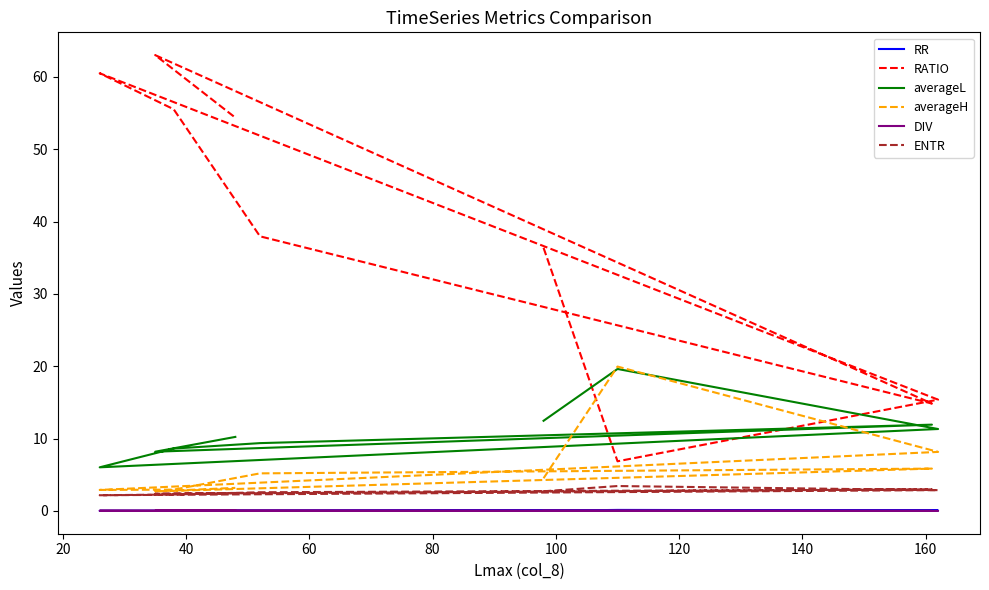

At which category does RR reach its first local valley?

60